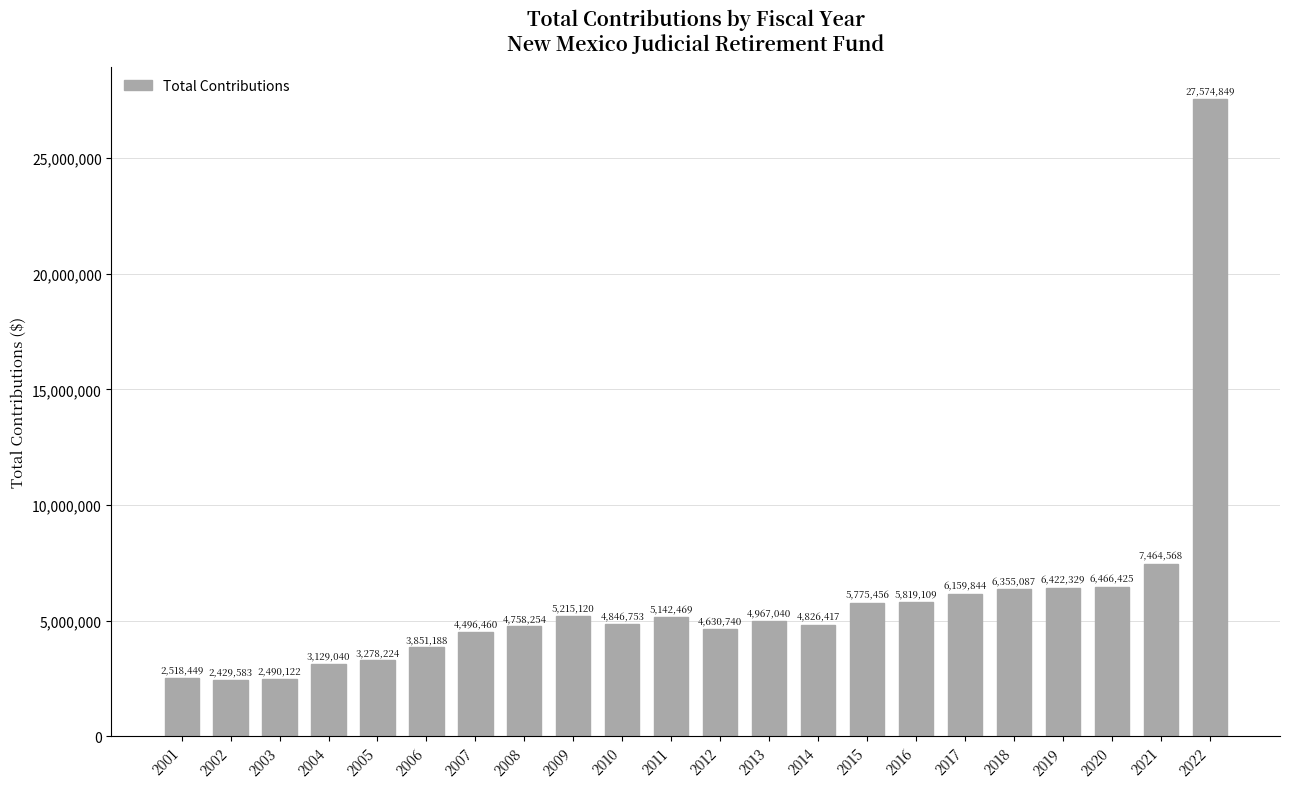

What is the sum of all values?

128617526